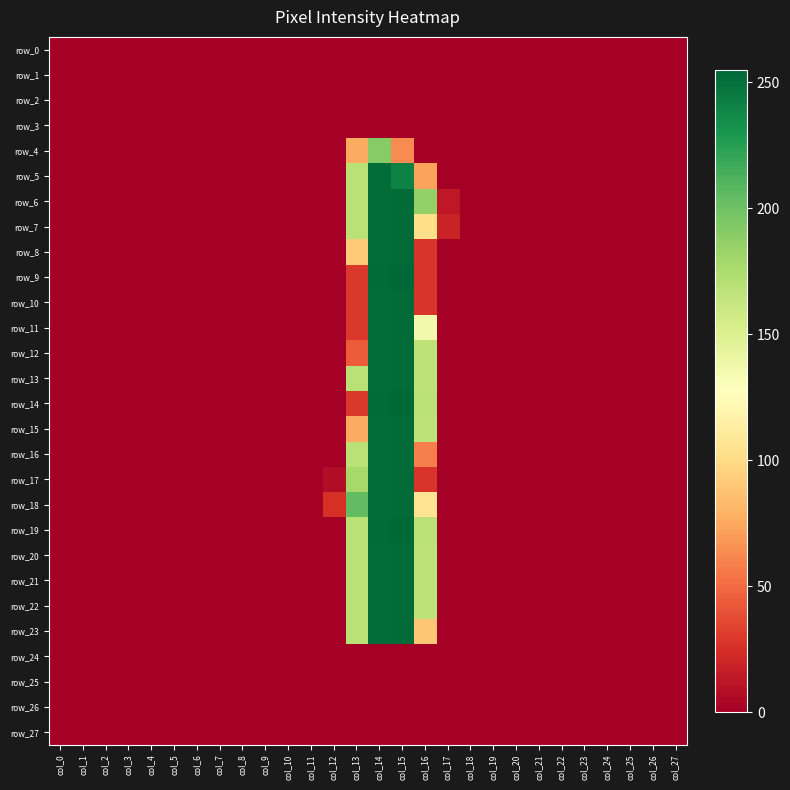

What is the difference between the row_8 values at col_5 and col_16?

27